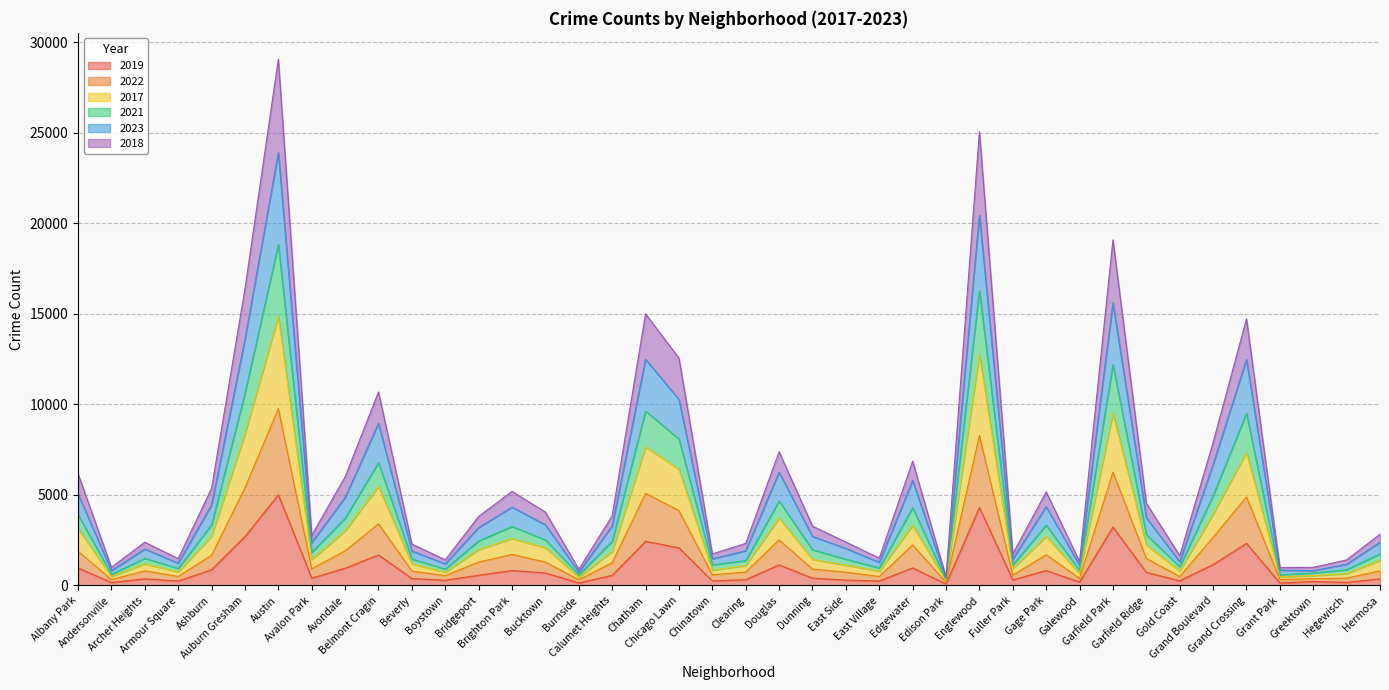

How many lines are shown in the chart?

6